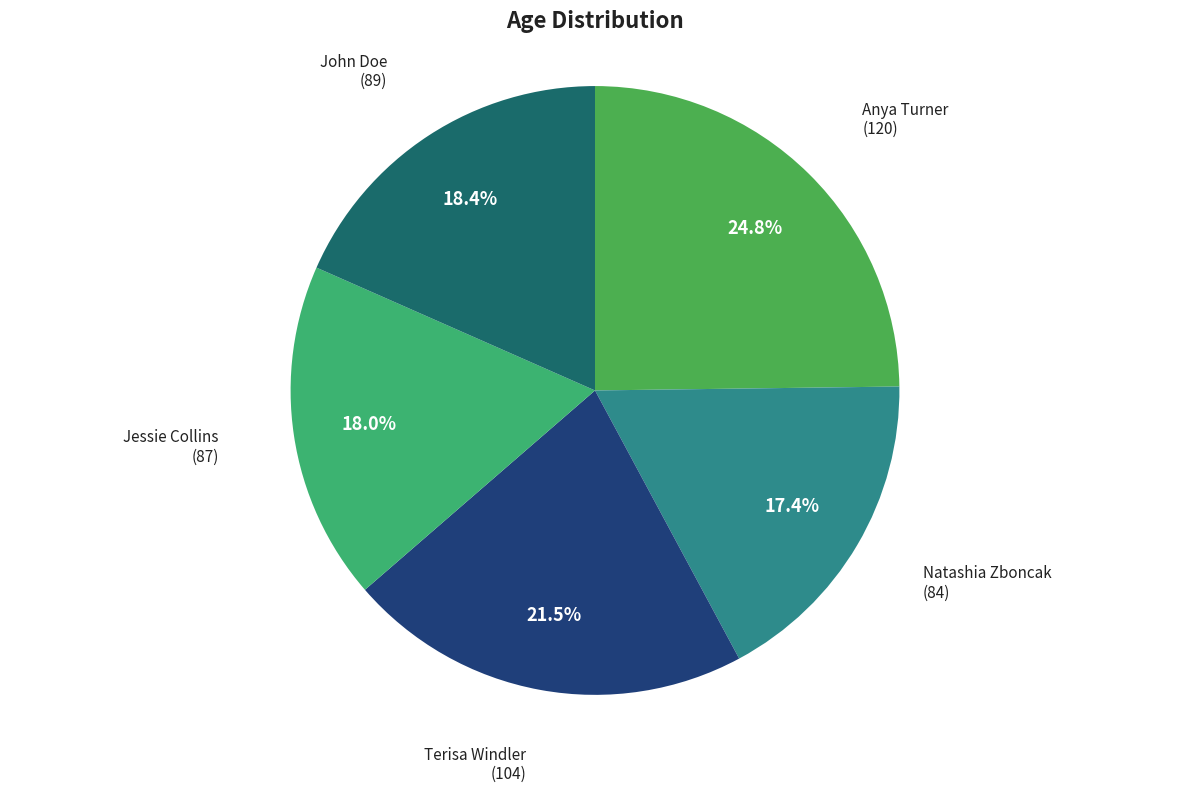

What is the ratio of the value at John Doe to the value at Natashia Zboncak?

1.1